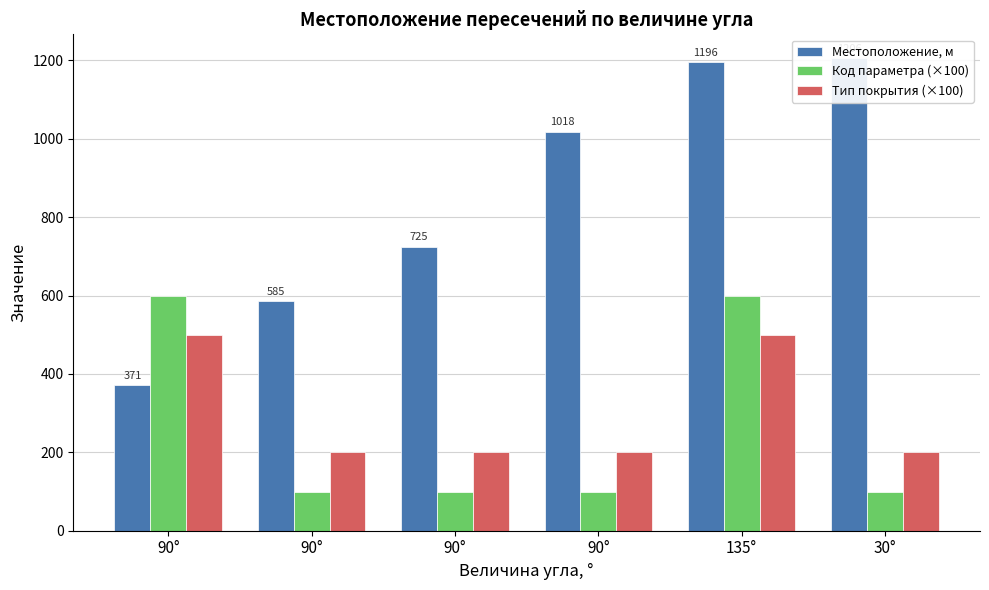

Is it true that Местоположение, м equals 548 at 90°?

False